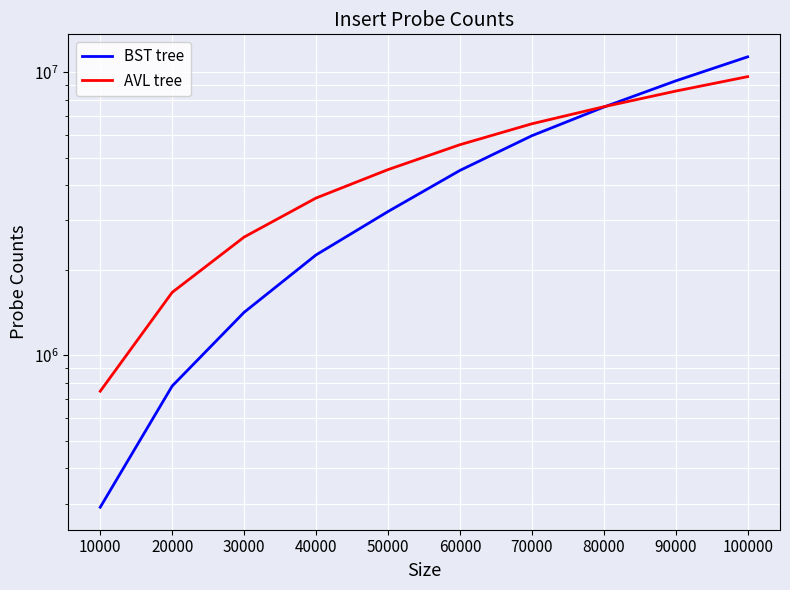

True or false: BST tree and AVL tree intersect in this chart.

True